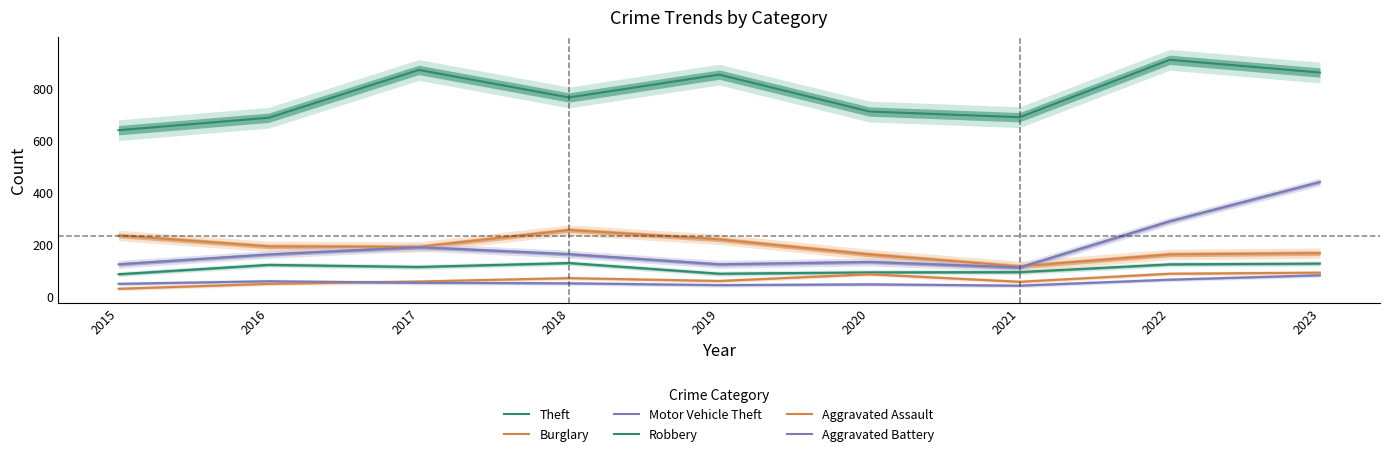

What is the average value of the Robbery series?

110